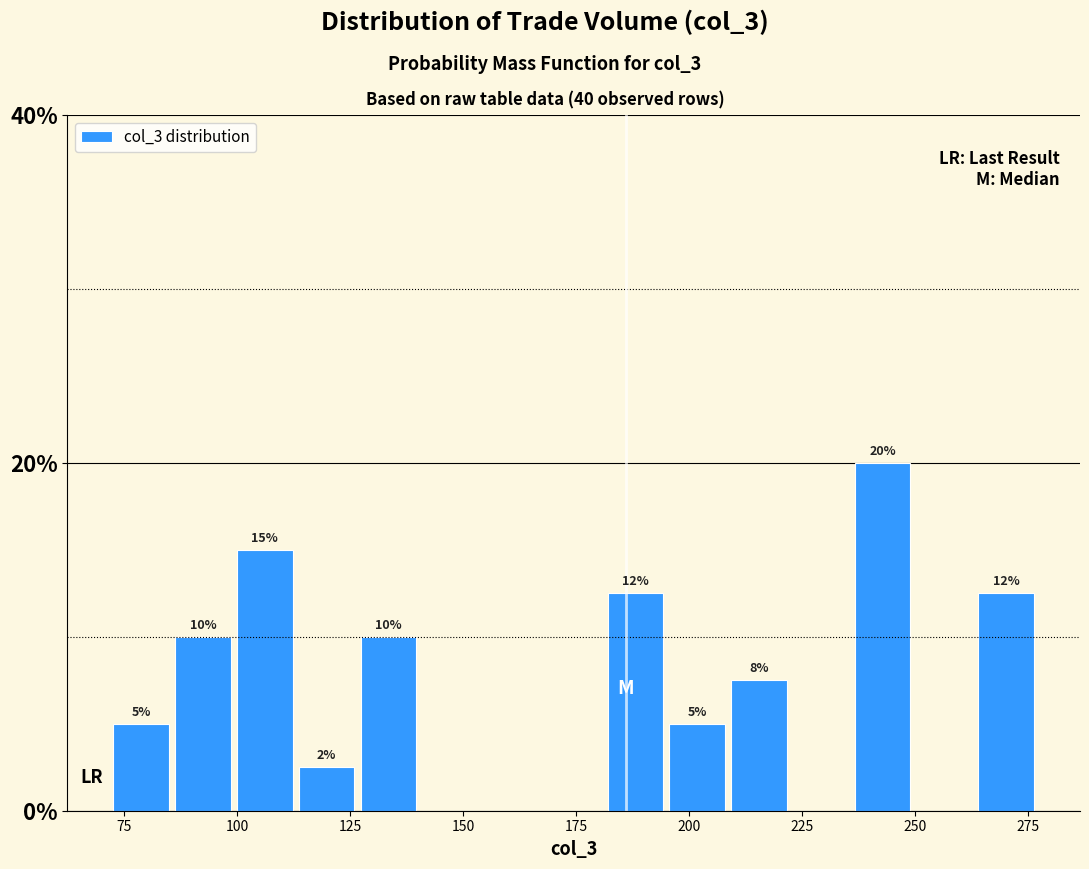

Around what value on the x-axis is the tallest bar? Give the approximate position of its centre, as read against the axis.

245